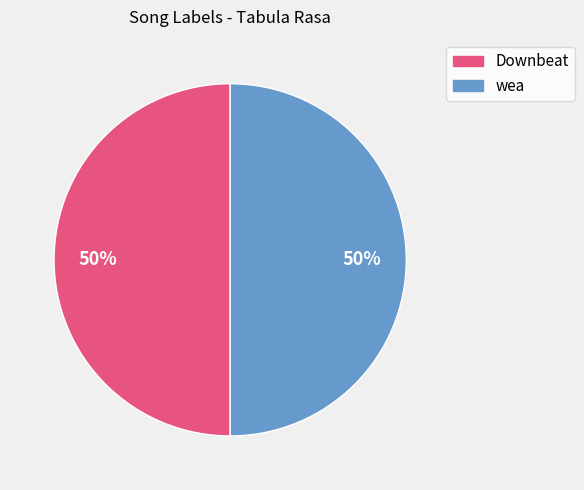

Approximately how many times larger is the value at Downbeat compared to wea?

1.0